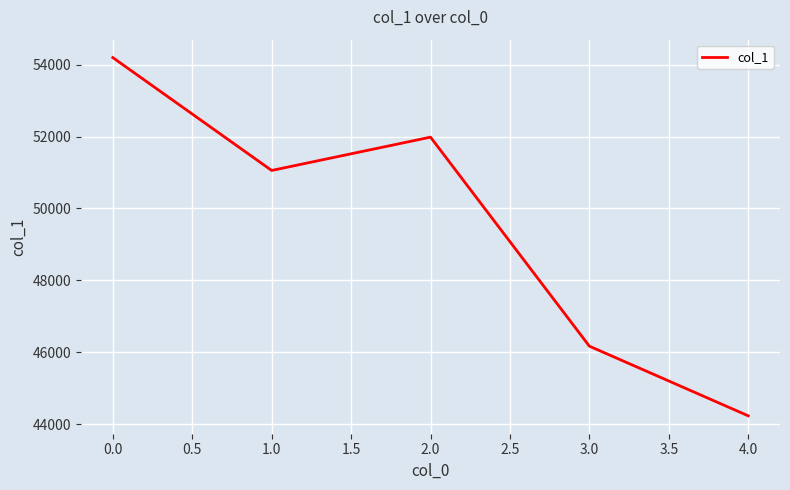

Reading right to left, transcribe all the data shown in this chart.

44229	46167	51983	51056	54197